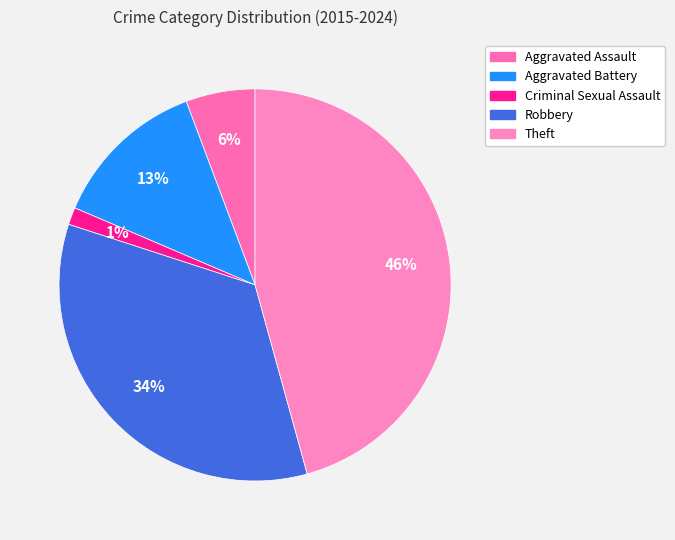

How many slices are in this pie chart?

5